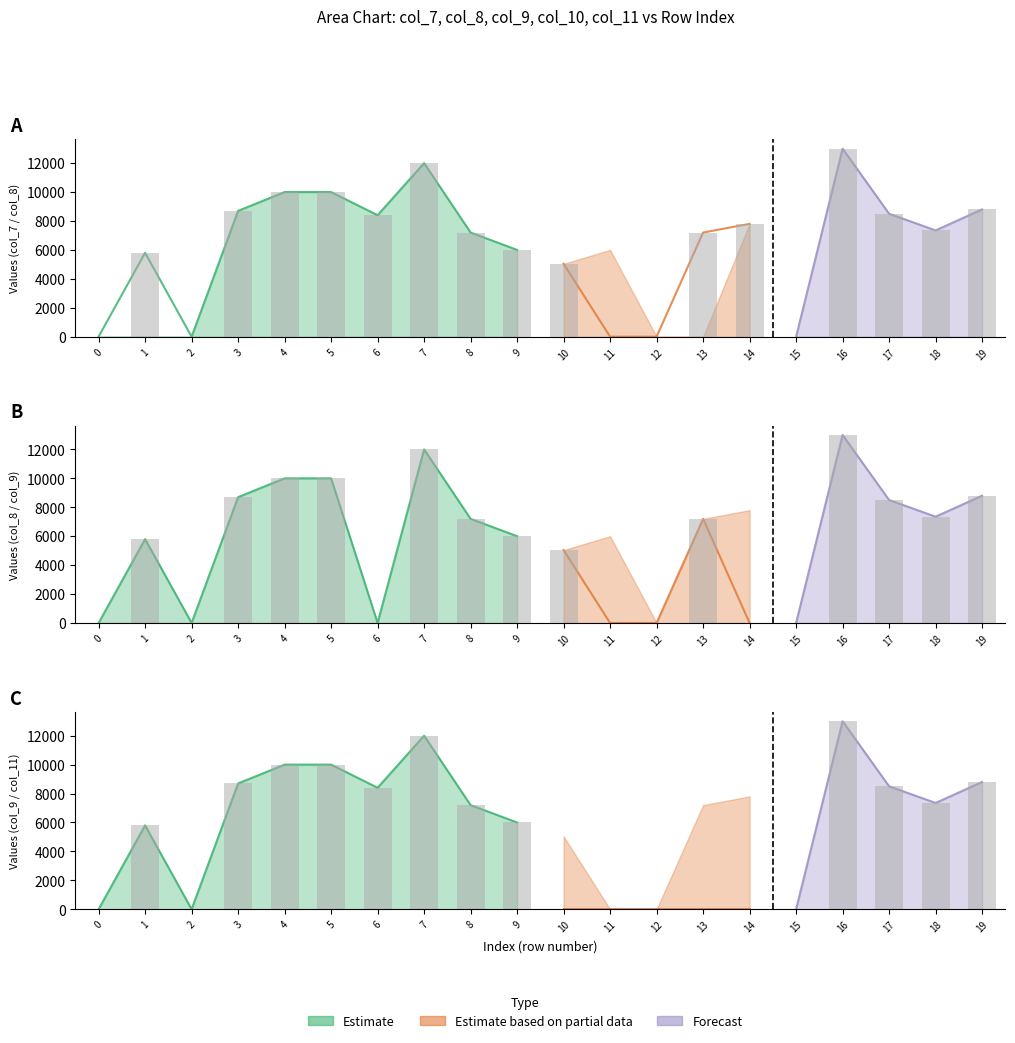

What is the total value across all series at 17?

25500